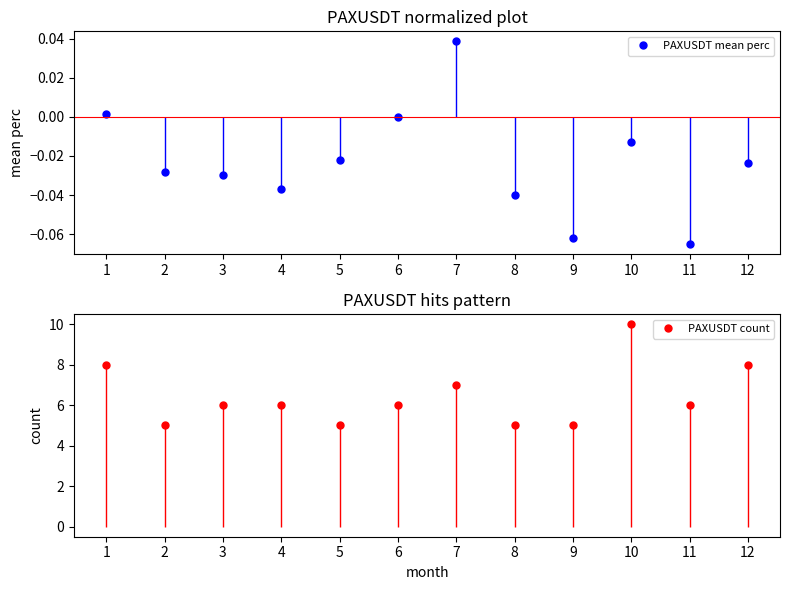

What is the value of the PAXUSDT count point at the 1st from the left?

8